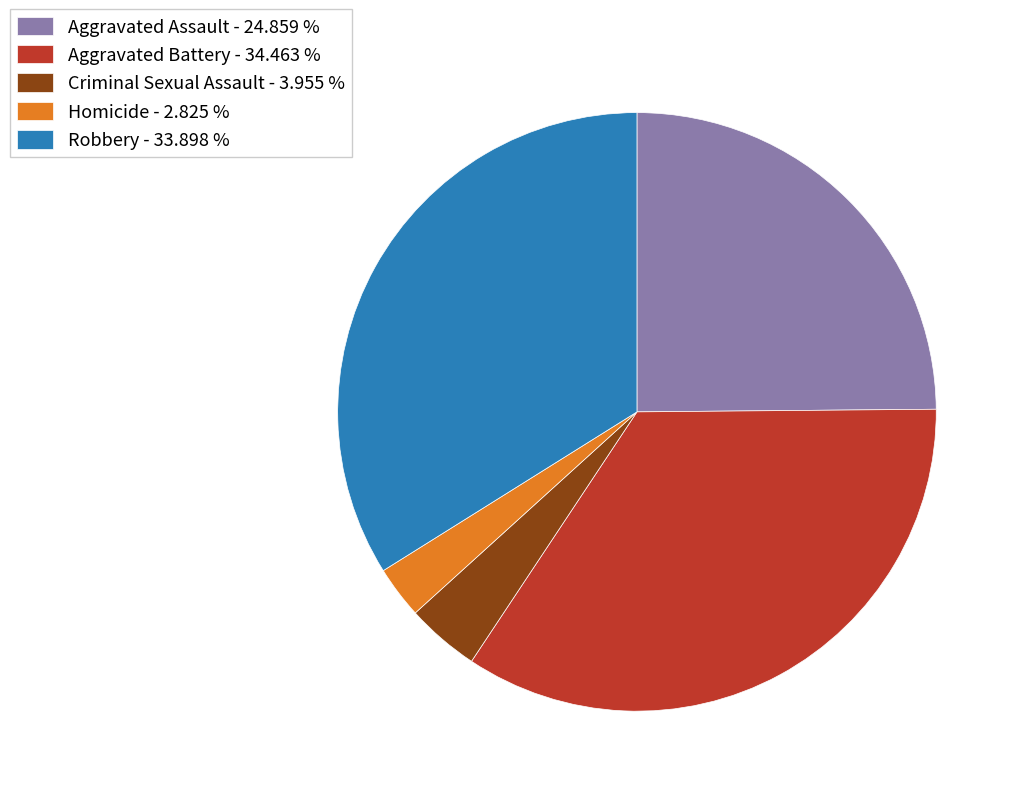

Is there a majority slice in this chart?

No